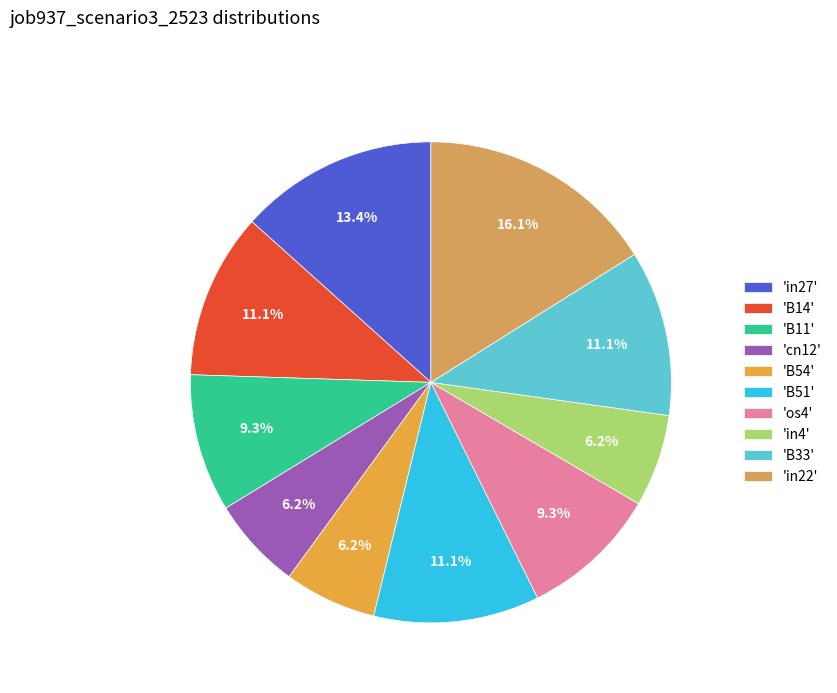

Which slice is the smallest?

cn12